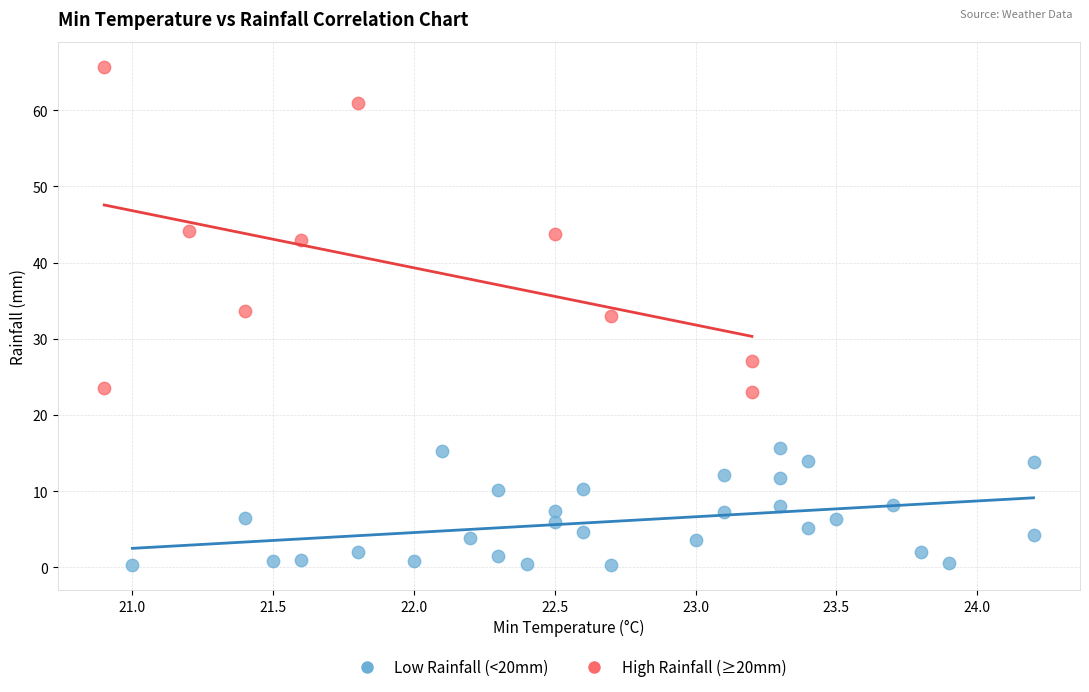

Which series contains the highest Y value?

High Rainfall (≥20mm)